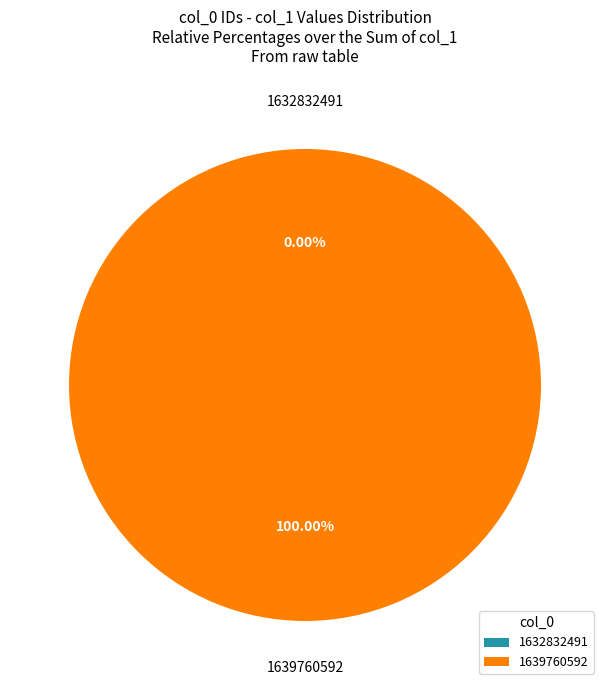

To the nearest percent, what is the average slice percentage?

50%